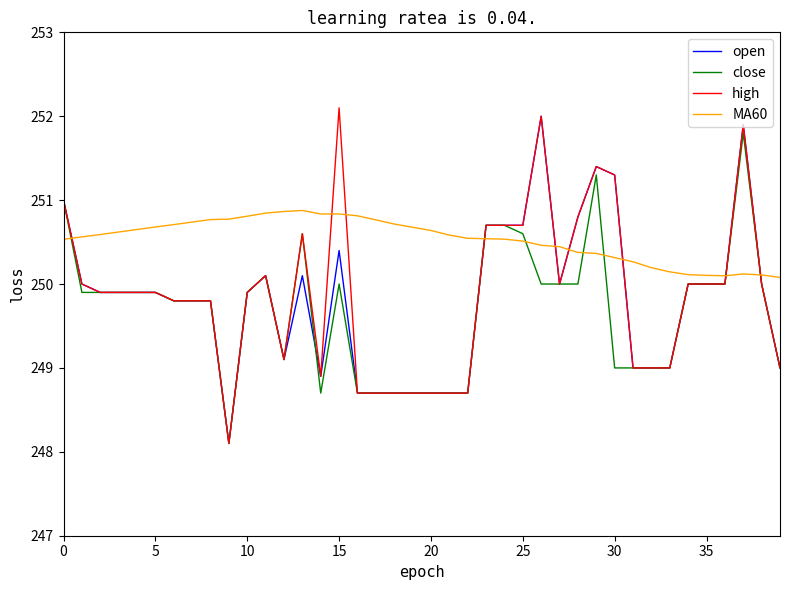

True or false: high and MA60 cross at least once.

True